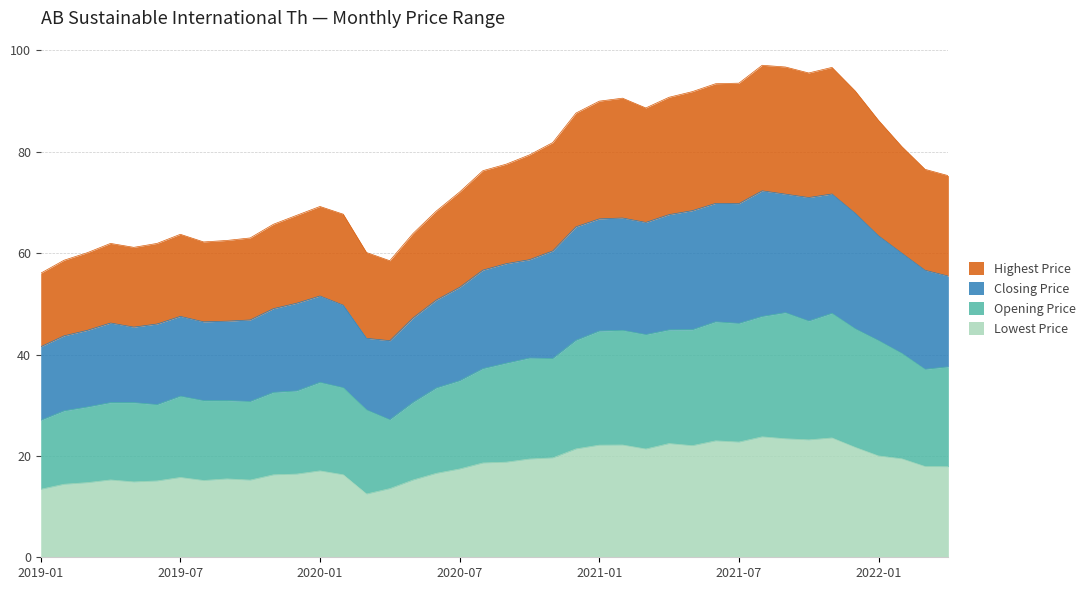

Reading left to right, extract all data points from this chart.

Lowest Price: 13.4	14.4	14.7	15.3	14.9	15.1	15.7	15.1	15.5	15.2	16.3	16.4	17.0	16.3	12.5	13.5	15.2	16.6	17.4	18.6	18.8	19.4	19.6	21.4	22.1	22.1	21.4	22.4	22.0	23.0	22.7	23.8	23.4	23.2	23.5	21.7	20.0	19.4	17.9	17.9
Opening Price: 27.0	28.9	29.6	30.5	30.5	30.1	31.8	30.9	30.9	30.7	32.5	32.8	34.5	33.5	29.1	27.1	30.6	33.4	34.8	37.2	38.3	39.3	39.2	42.8	44.6	44.8	43.9	44.9	44.9	46.5	46.1	47.5	48.3	46.6	48.1	45.1	42.8	40.2	37.1	37.6
Closing Price: 41.5	43.7	44.8	46.2	45.4	46.0	47.5	46.4	46.6	46.8	49.1	50.1	51.6	49.7	43.2	42.7	47.2	50.8	53.3	56.7	57.9	58.7	60.4	65.2	66.8	66.9	66.1	67.6	68.4	69.8	69.8	72.3	71.6	71.0	71.7	67.9	63.4	60.0	56.6	55.5
Highest Price: 56.0	58.6	60.1	61.9	61.1	61.9	63.7	62.2	62.5	63.0	65.7	67.5	69.2	67.7	60.1	58.5	63.9	68.3	72.1	76.3	77.5	79.4	81.8	87.6	90.0	90.6	88.6	90.8	91.9	93.4	93.5	97.1	96.7	95.5	96.6	92.0	86.2	81.0	76.5	75.3